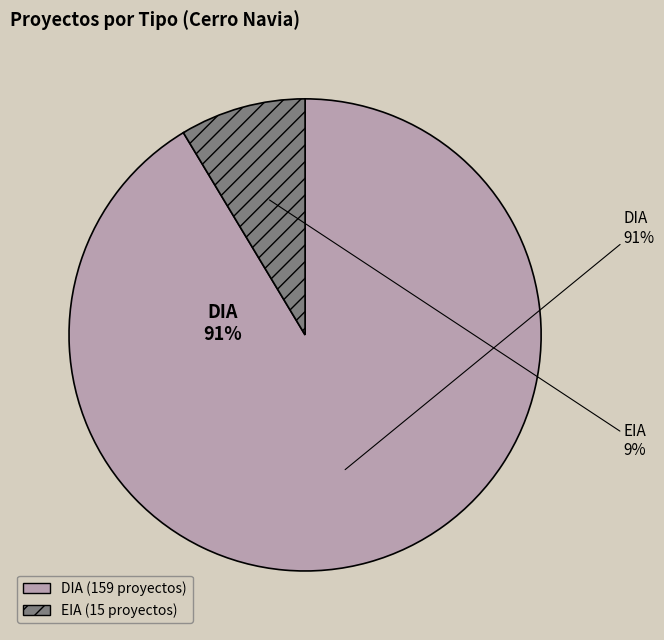

To the nearest percent, what is the average slice percentage?

50%